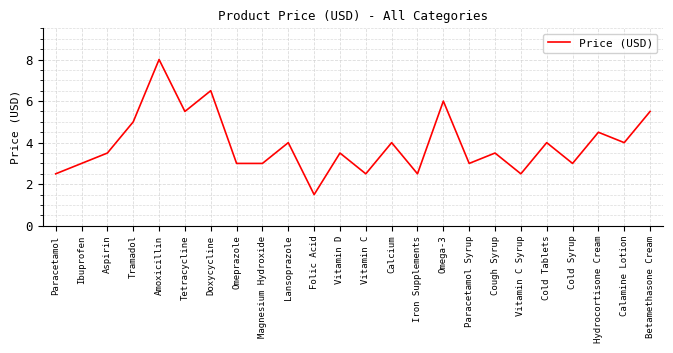

What position from the left is Aspirin?

3